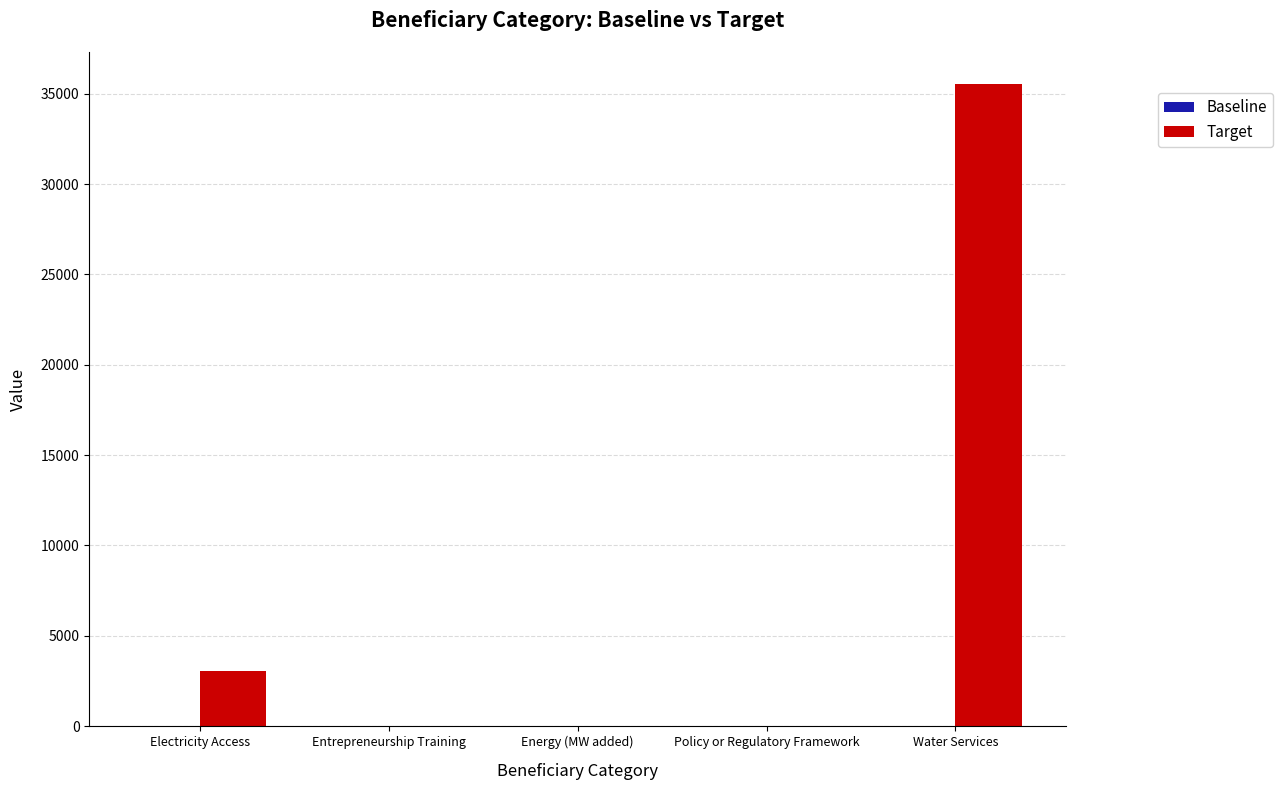

At which category does the chart reach its peak across all series?

Water Services